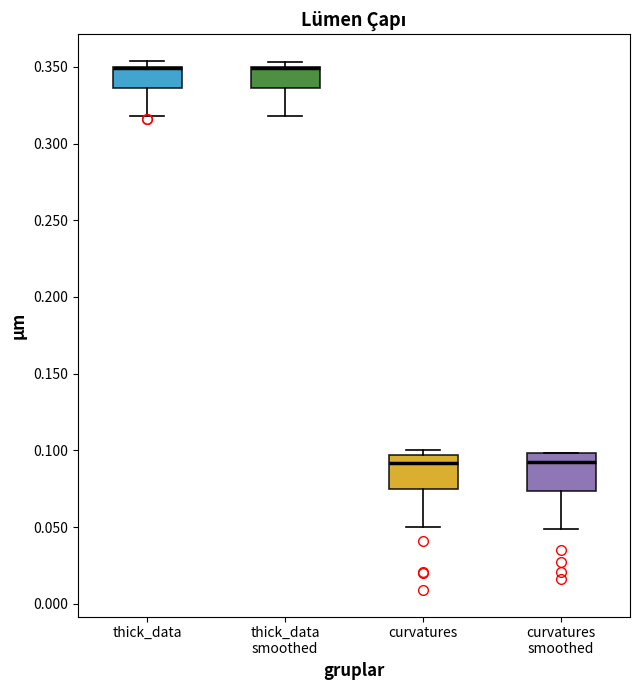

Where is the upper edge of the box for thick_data on the y-axis? The values are not printed on the chart, so give them approximately, as read against the axis.

0.350